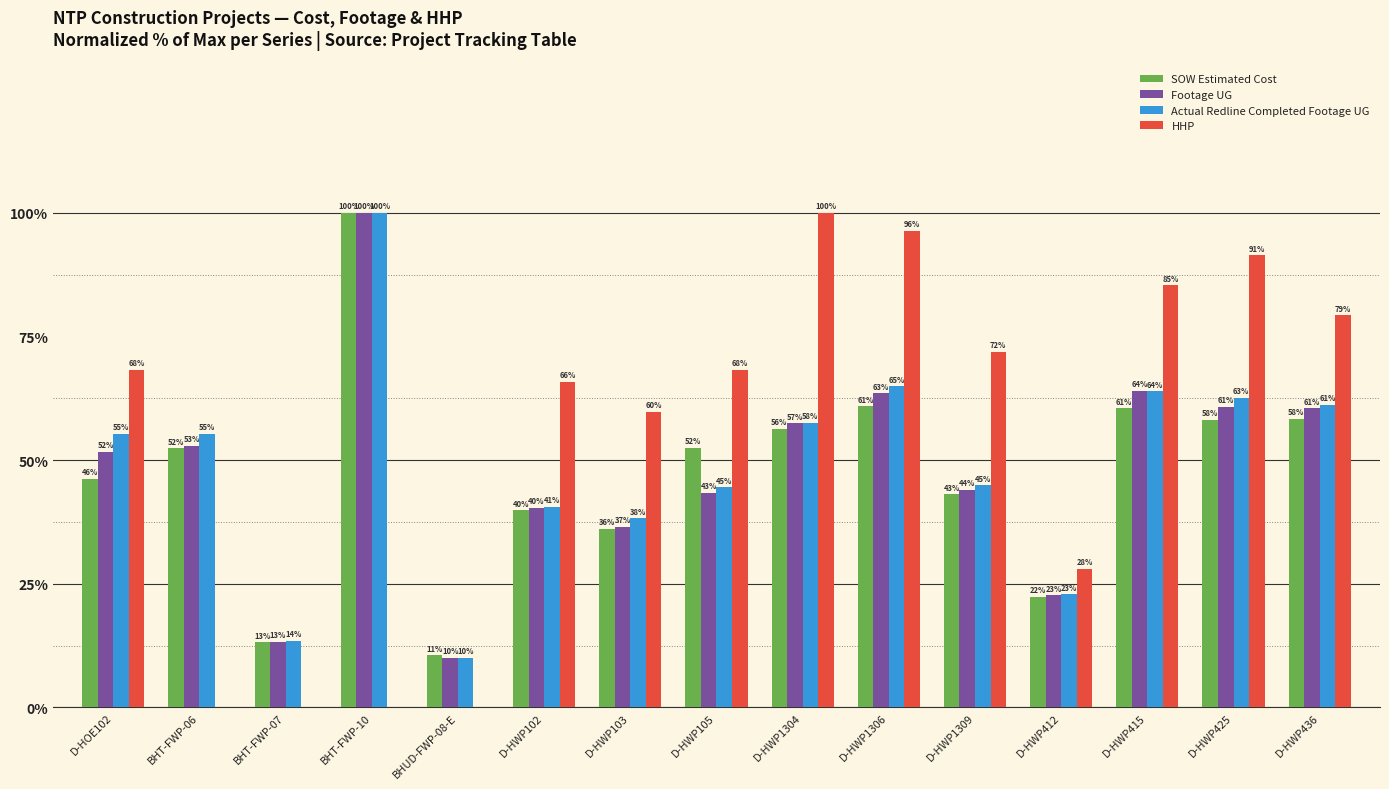

The SOW Estimated Cost series shows 13.2 at BHT-FWP-07. True or false?

True